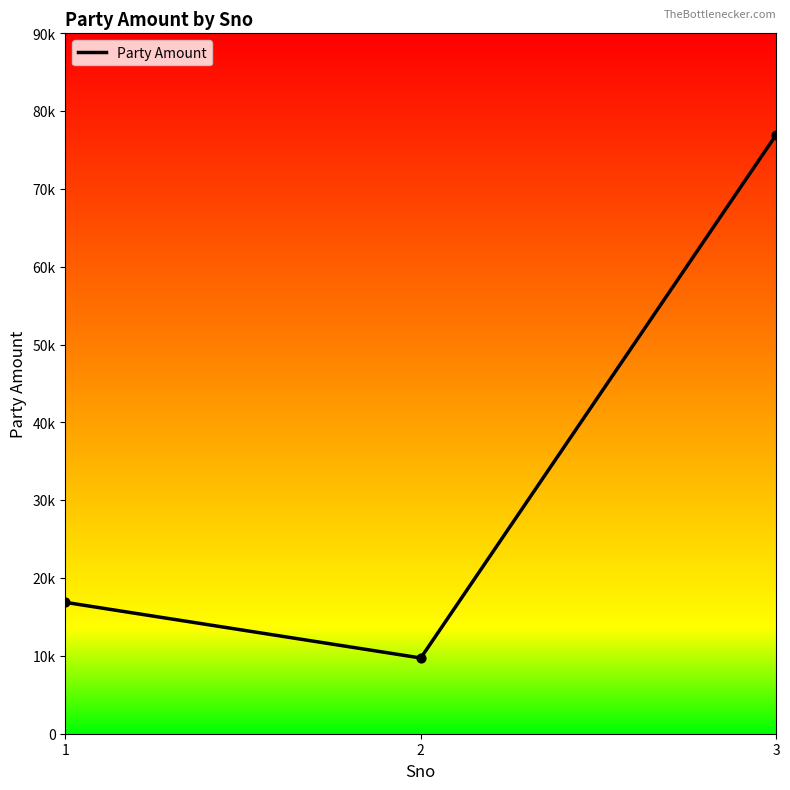

Between 1 and 3, which is larger?

3